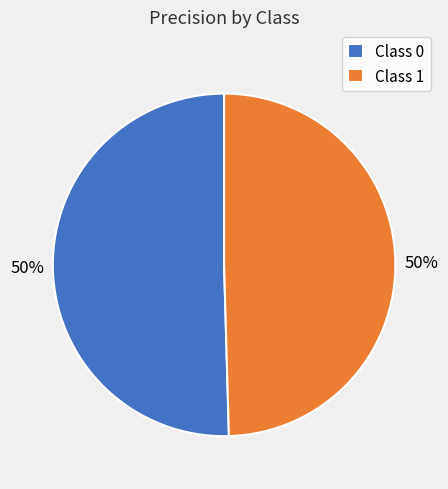

How many segments does this pie chart have?

2